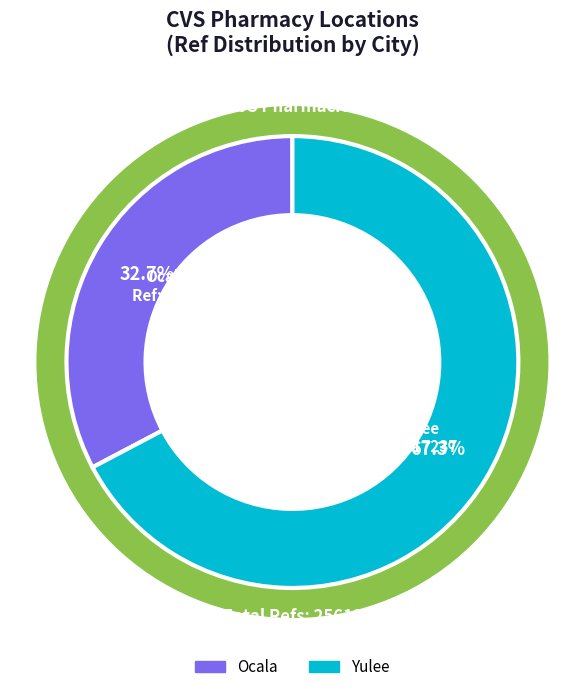

Which category has the biggest portion of the pie?

Yulee